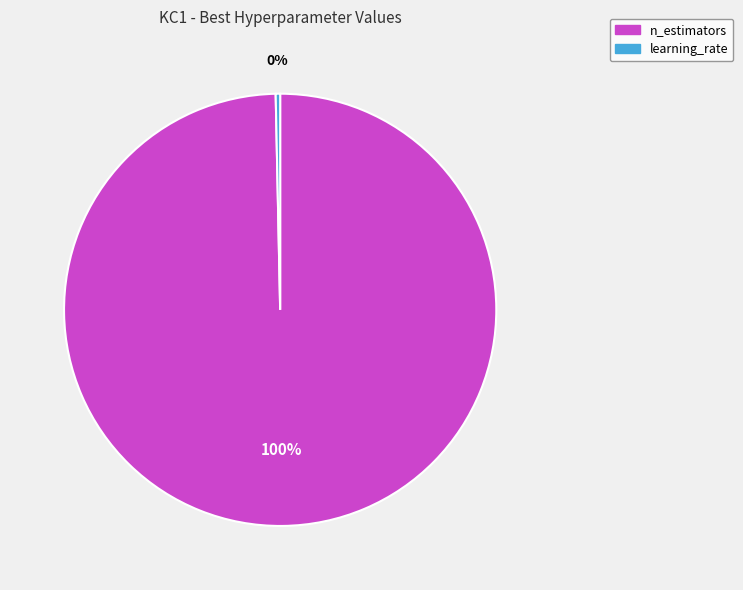

True or false: learning_rate accounts for 0% of the total.

True